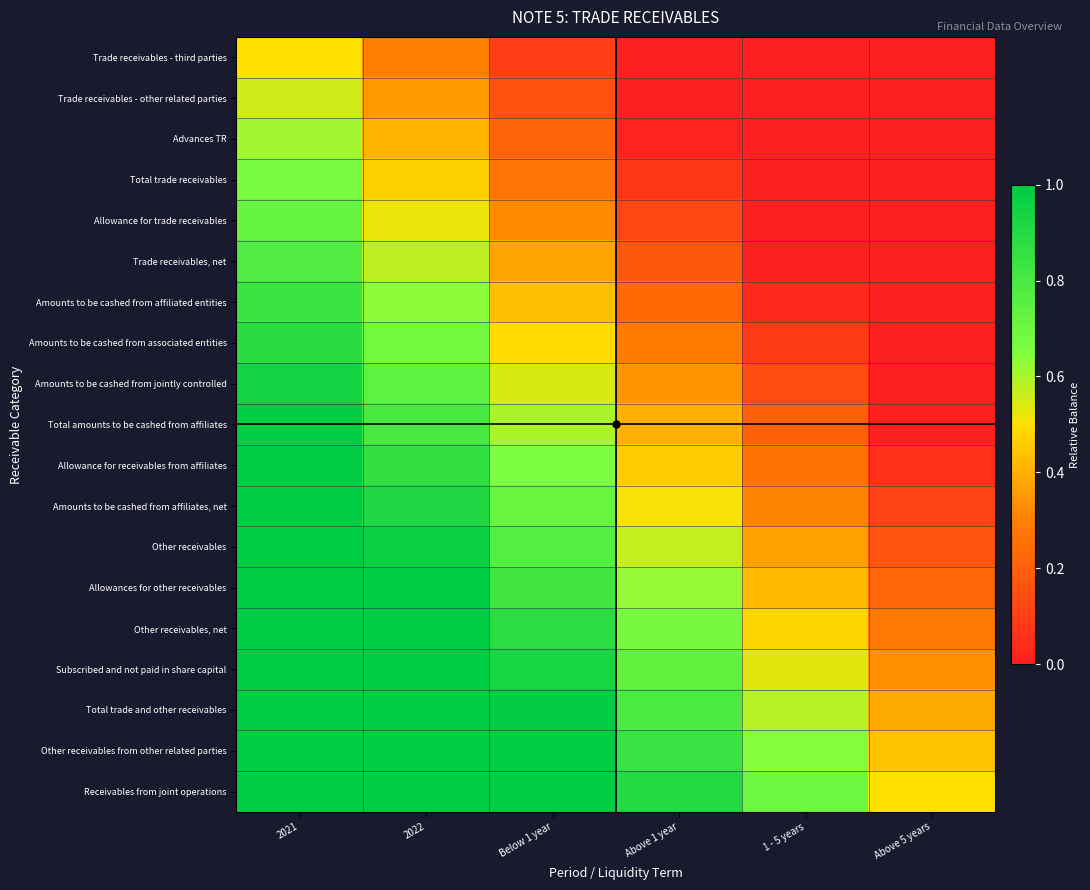

At how many categories does at least one series exceed 0?

6